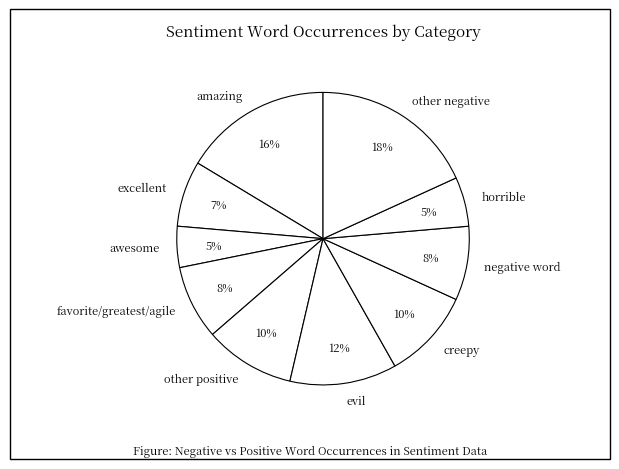

To the nearest percent, what percentage of the pie is awesome?

5%